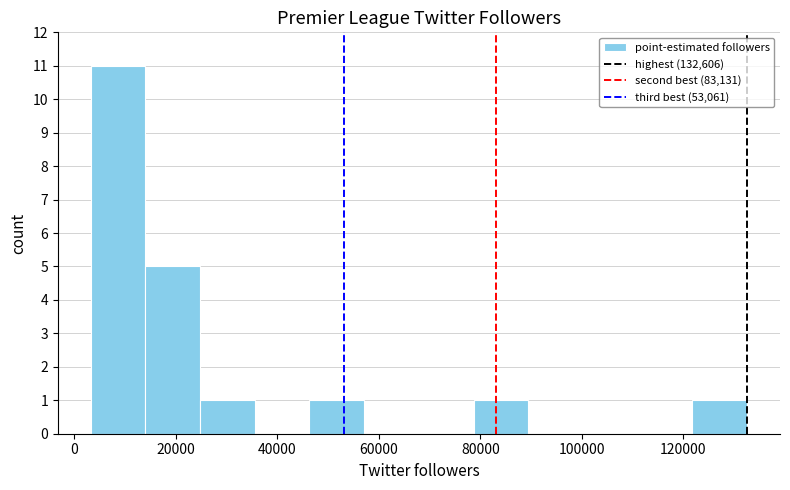

Reading left to right, transcribe this chart: for each bar, give the range it covers on the x-axis and its height. Neither the bar edges nor the heights are printed on the chart, so give them approximately, as read against the axes.

4000 to 14000: 11
14000 to 24000: 5
24000 to 36000: 1
36000 to 46000: 0
46000 to 58000: 1
58000 to 68000: 0
68000 to 78000: 0
78000 to 90000: 1
90000 to 100000: 0
100000 to 112000: 0
112000 to 122000: 0
122000 to 132000: 1